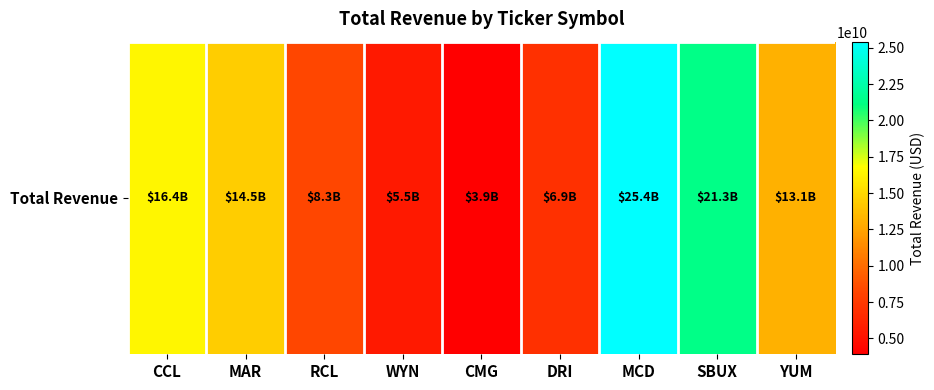

Which has a higher value, SBUX or MAR?

SBUX